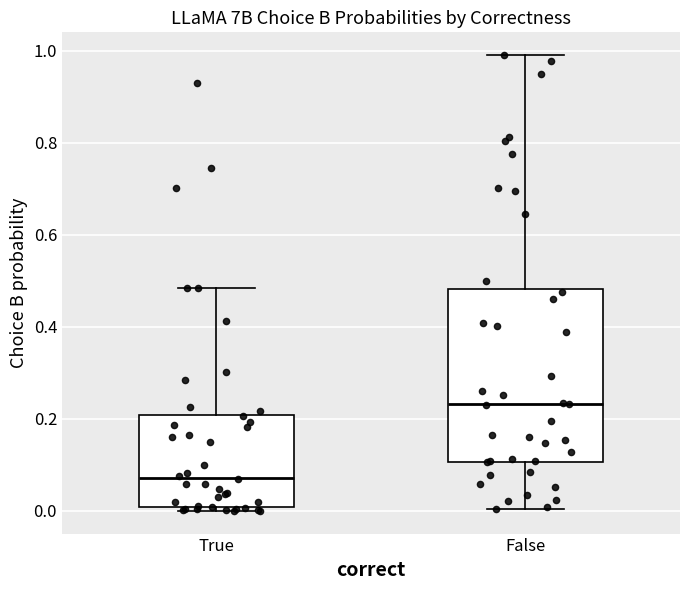

Reading left to right, read every box against the y-axis: the position of its median line, the range the box covers, and the ends of its whiskers. The values are not printed on the chart, so give them approximately, as read against the axis.

True: median 0.08, box 0.00 to 0.20, whiskers 0.00 (just below the box's lower edge) to 0.48
False: median 0.24, box 0.10 to 0.48, whiskers 0.00 to 1.00